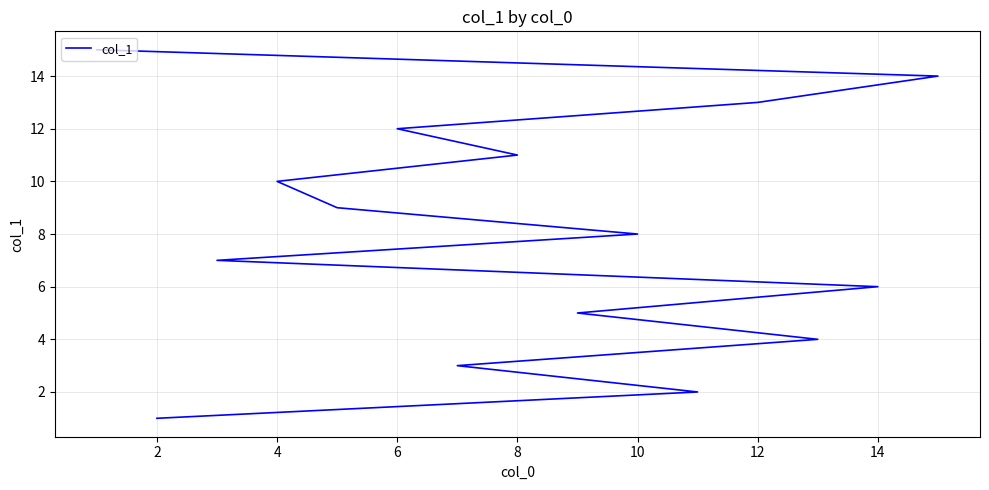

What is the average value?

8